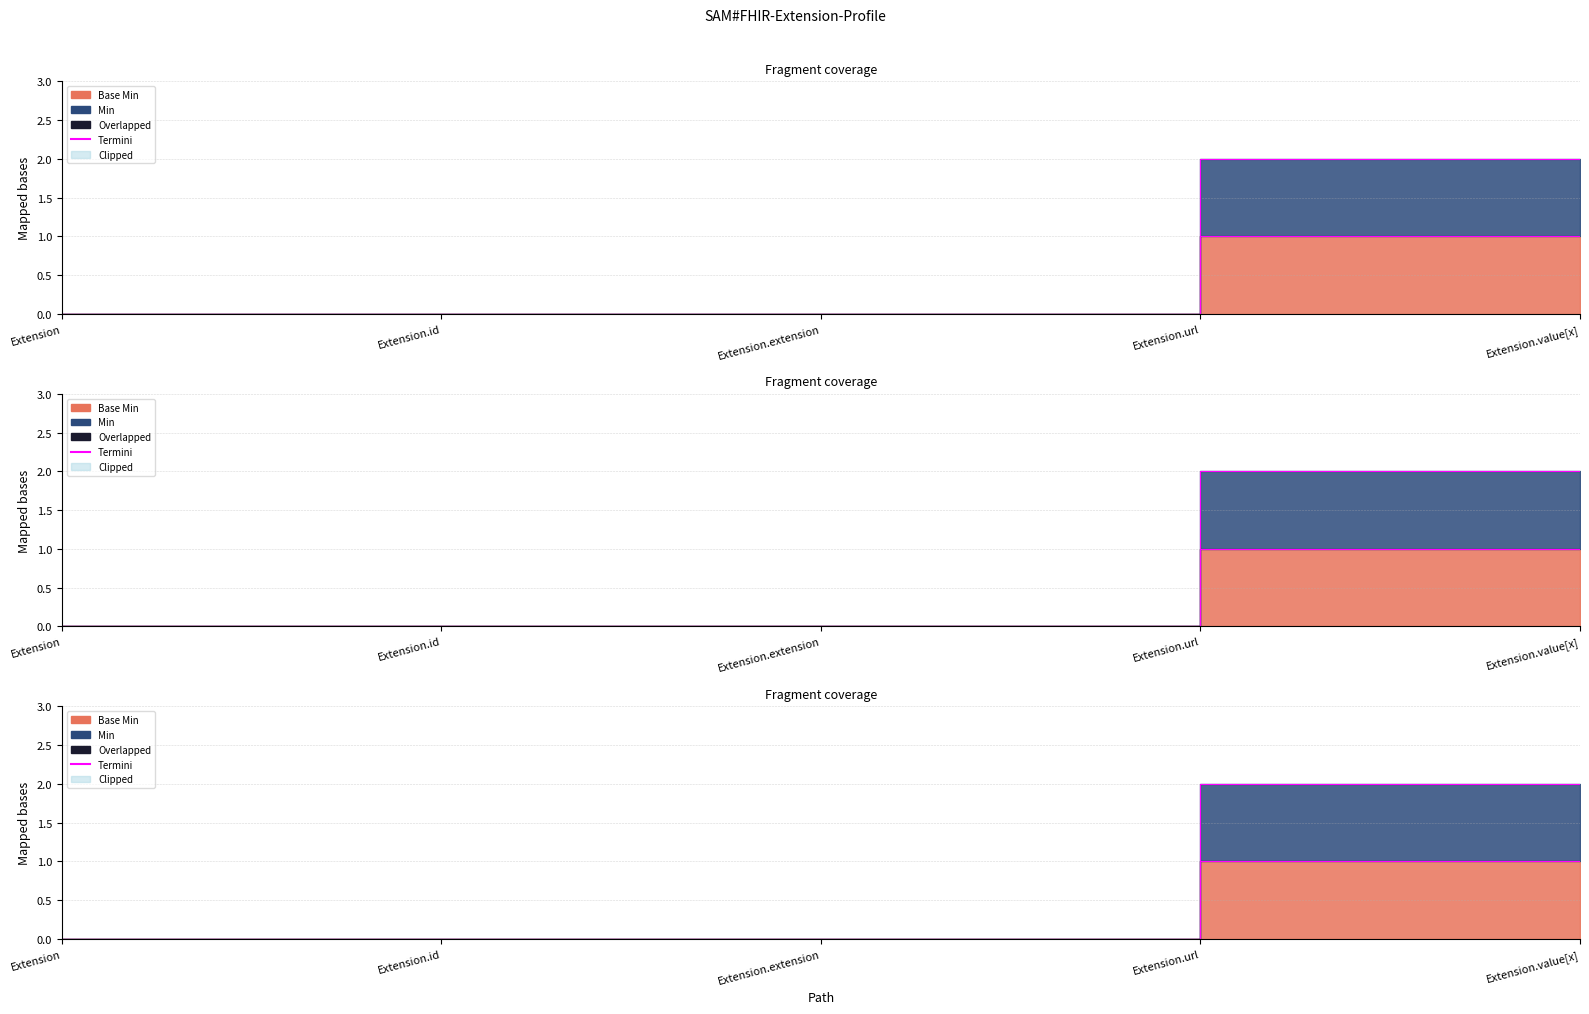

What is the change in value from Extension.id to Extension.url?

+1